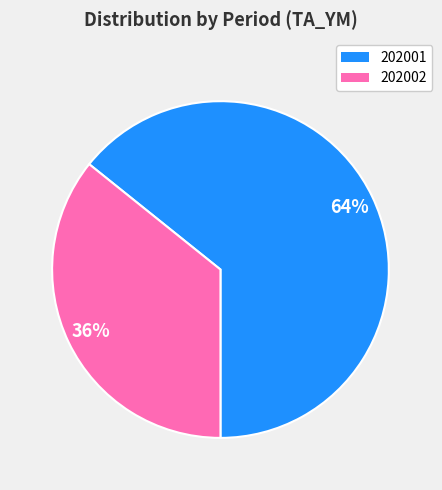

Is there a majority slice in this chart?

Yes